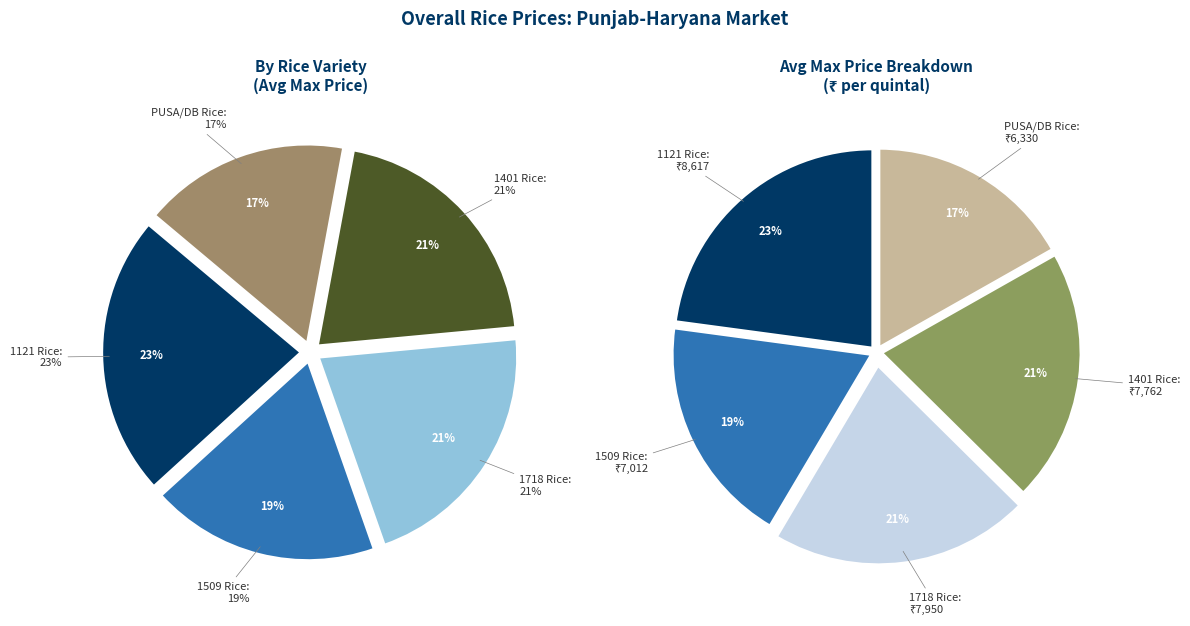

Does any single category account for the majority?

No